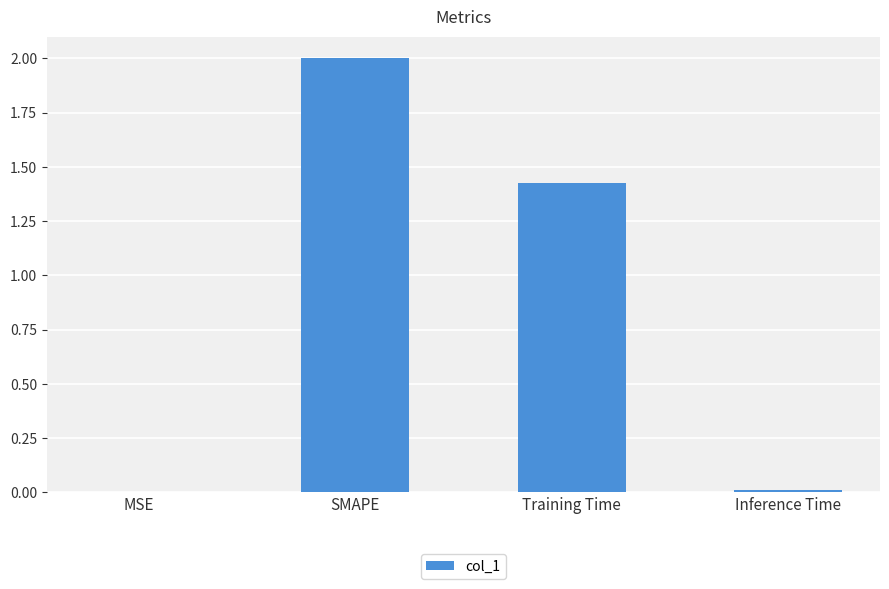

The value at Inference Time is 0.0. True or false?

True